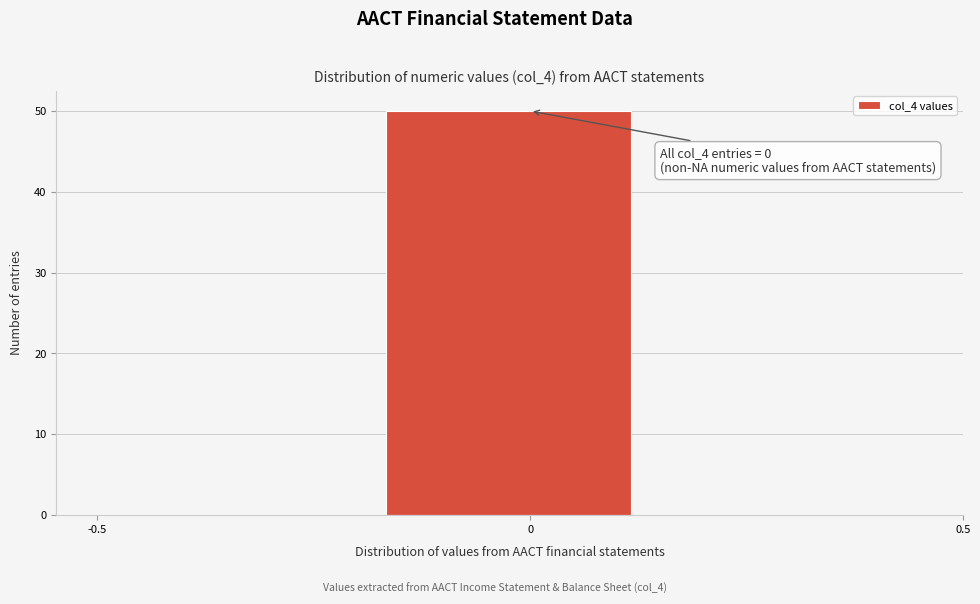

Over which range of the x-axis is the bar tallest?

-0.15 to 0.15